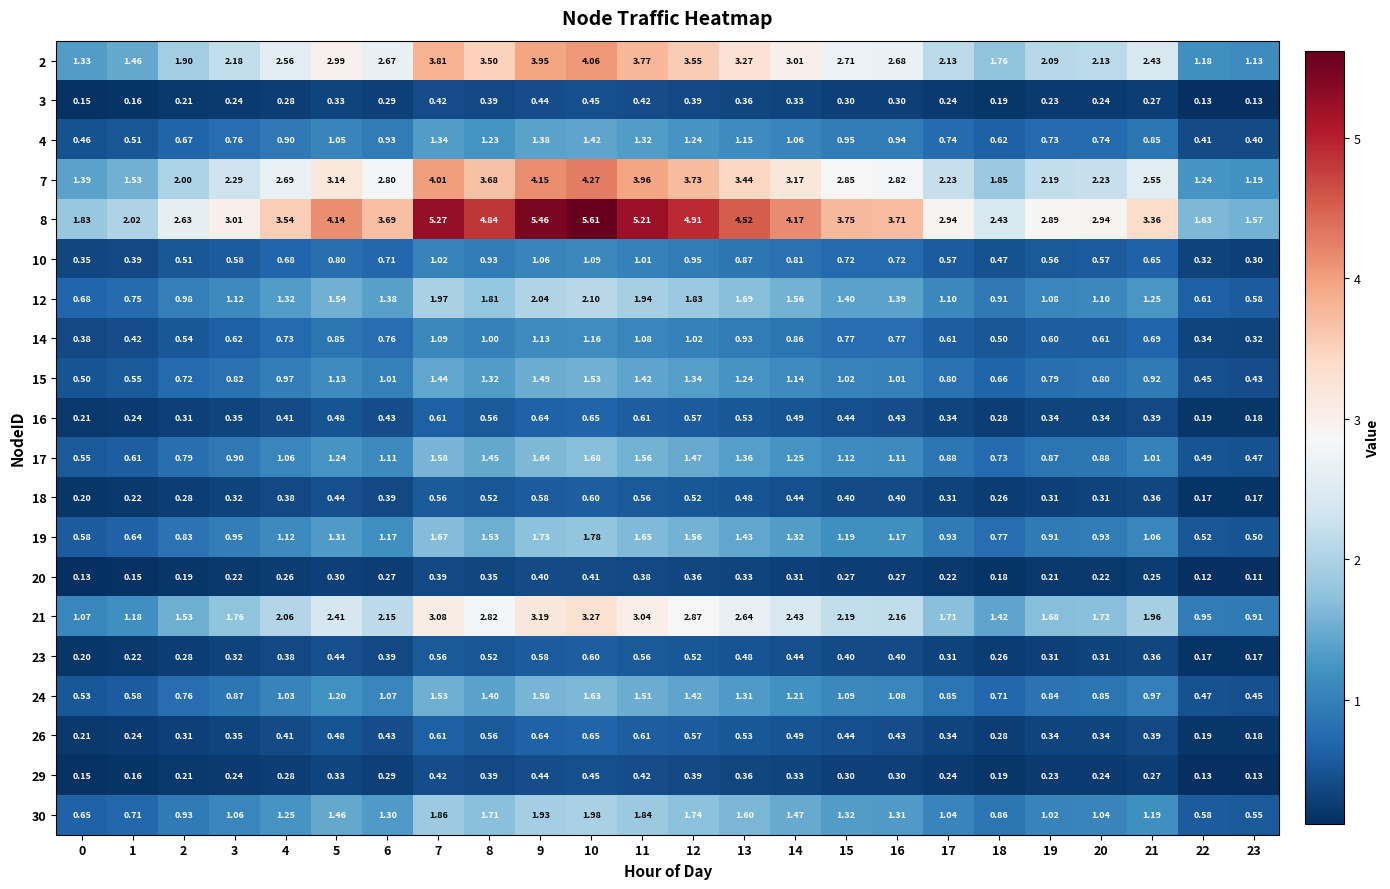

Which series changed the most between 4 and 17?

8